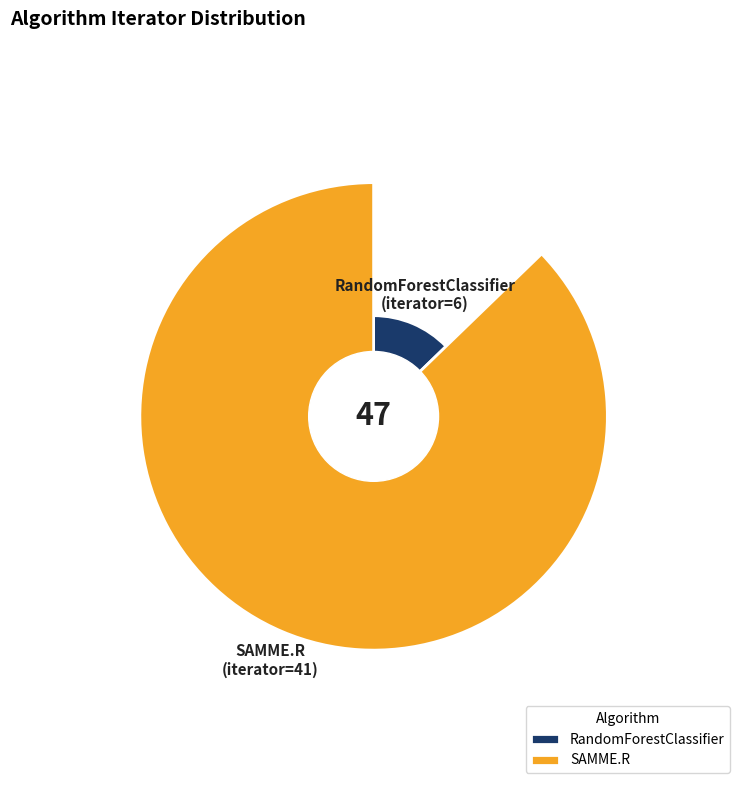

To the nearest percent, what is the combined percentage of RandomForestClassifier and SAMME.R?

100%